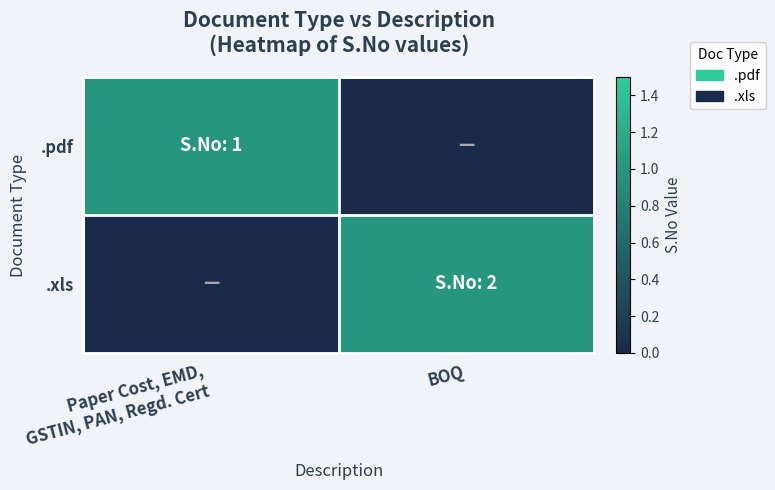

How many distinct data groups are displayed?

2